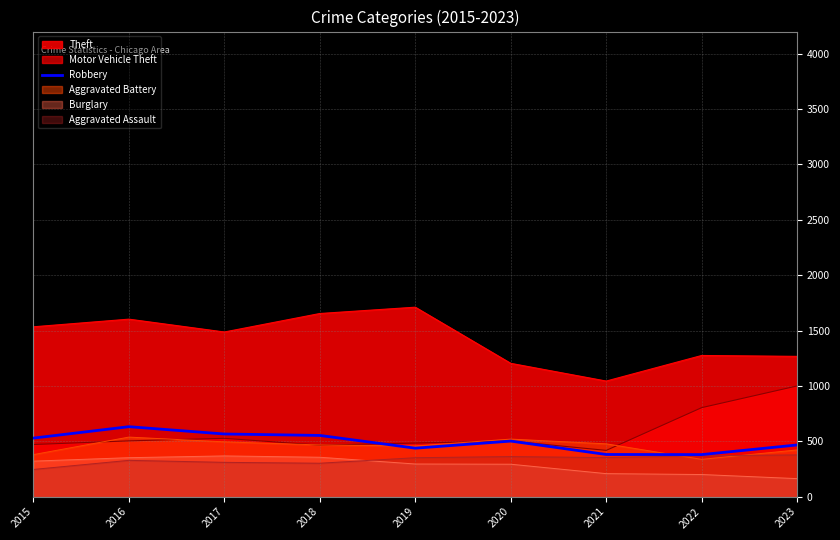

What is the difference between the highest and lowest values at 2019?

1416